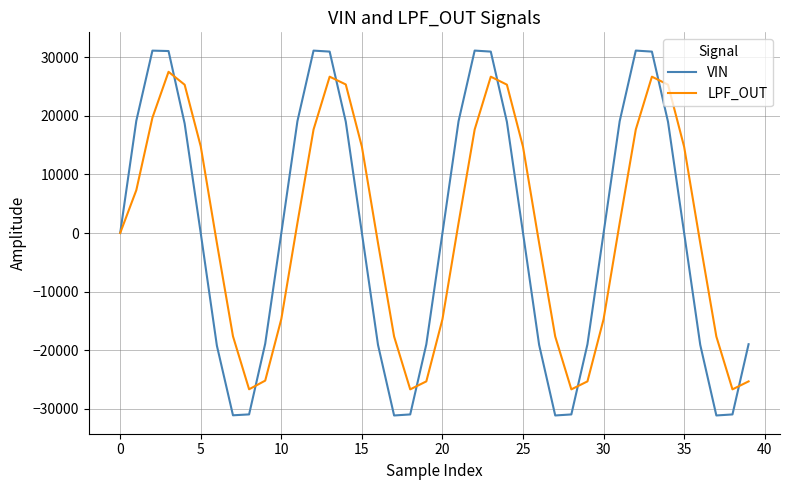

True or false: LPF_OUT has more than 1 interior local peaks.

True